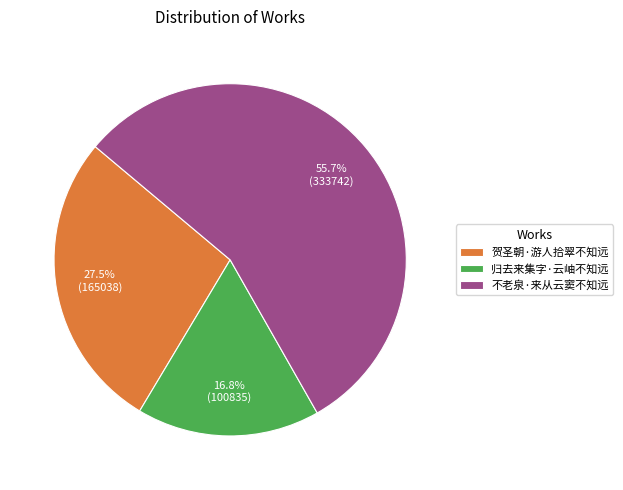

Count the number of slices in the pie.

3